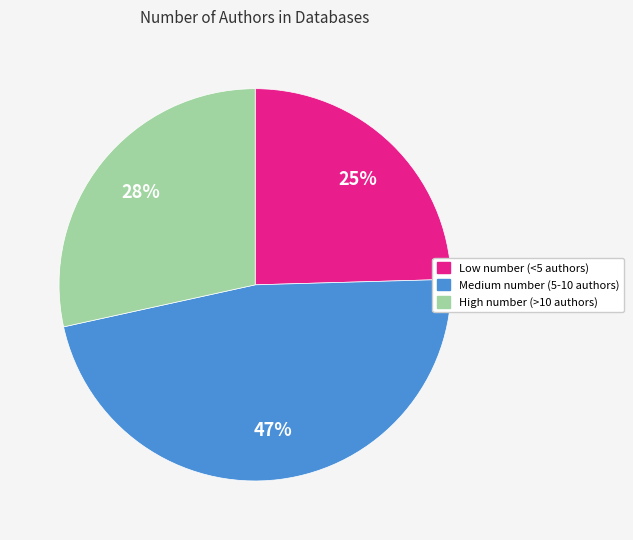

Which category has the smallest portion of the pie?

Low number (<5 authors)